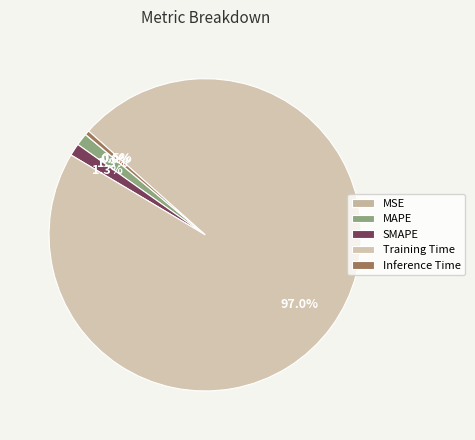

Combined, what portion of the pie is SMAPE and MSE?

1.3%